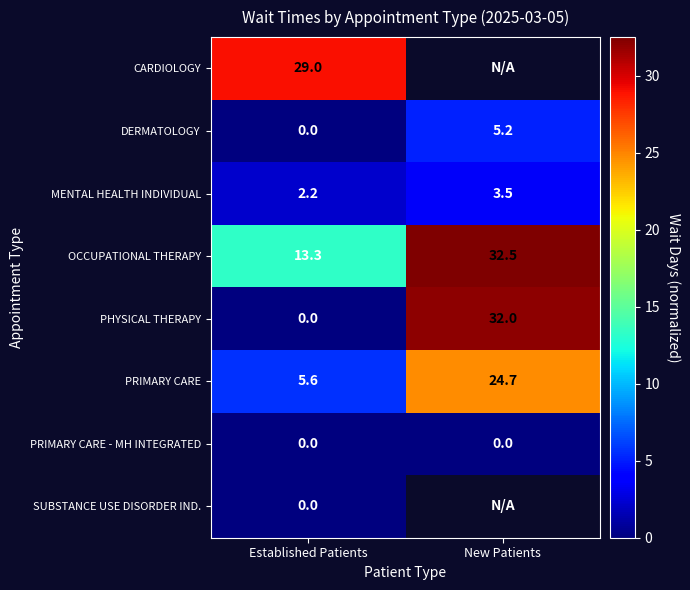

List the labels in order of MENTAL HEALTH INDIVIDUAL value, smallest first.

Established Patients, New Patients